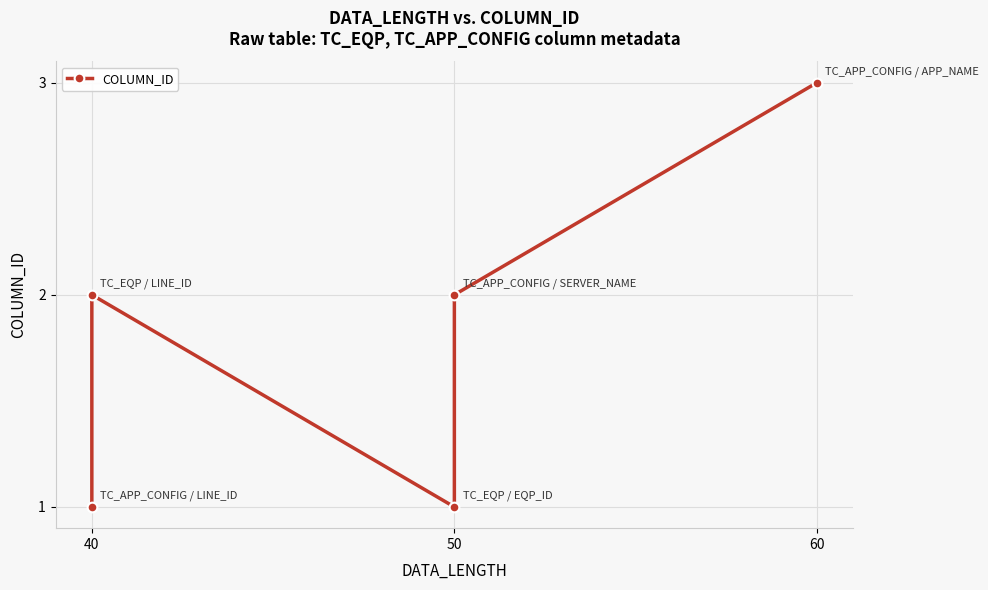

At which category does the chart reach its minimum across all series?

40